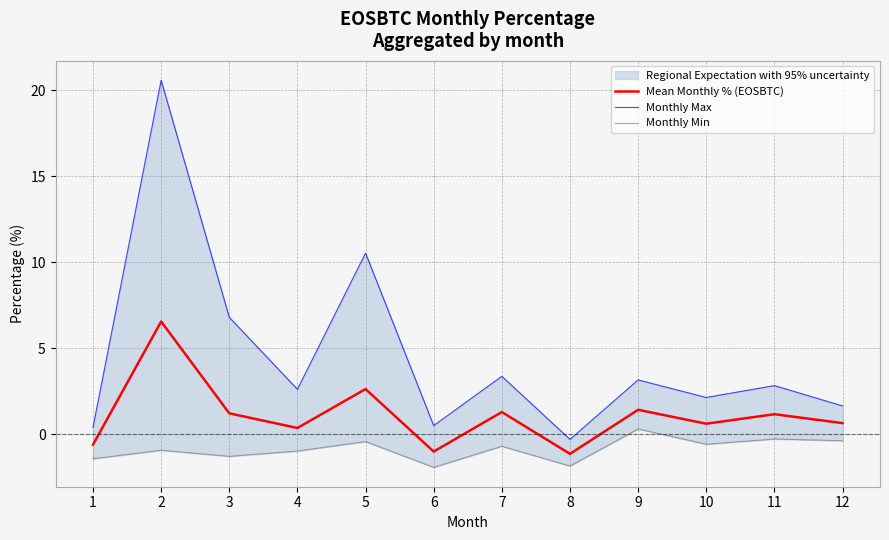

What is the sum of all Monthly Max values?

54.3